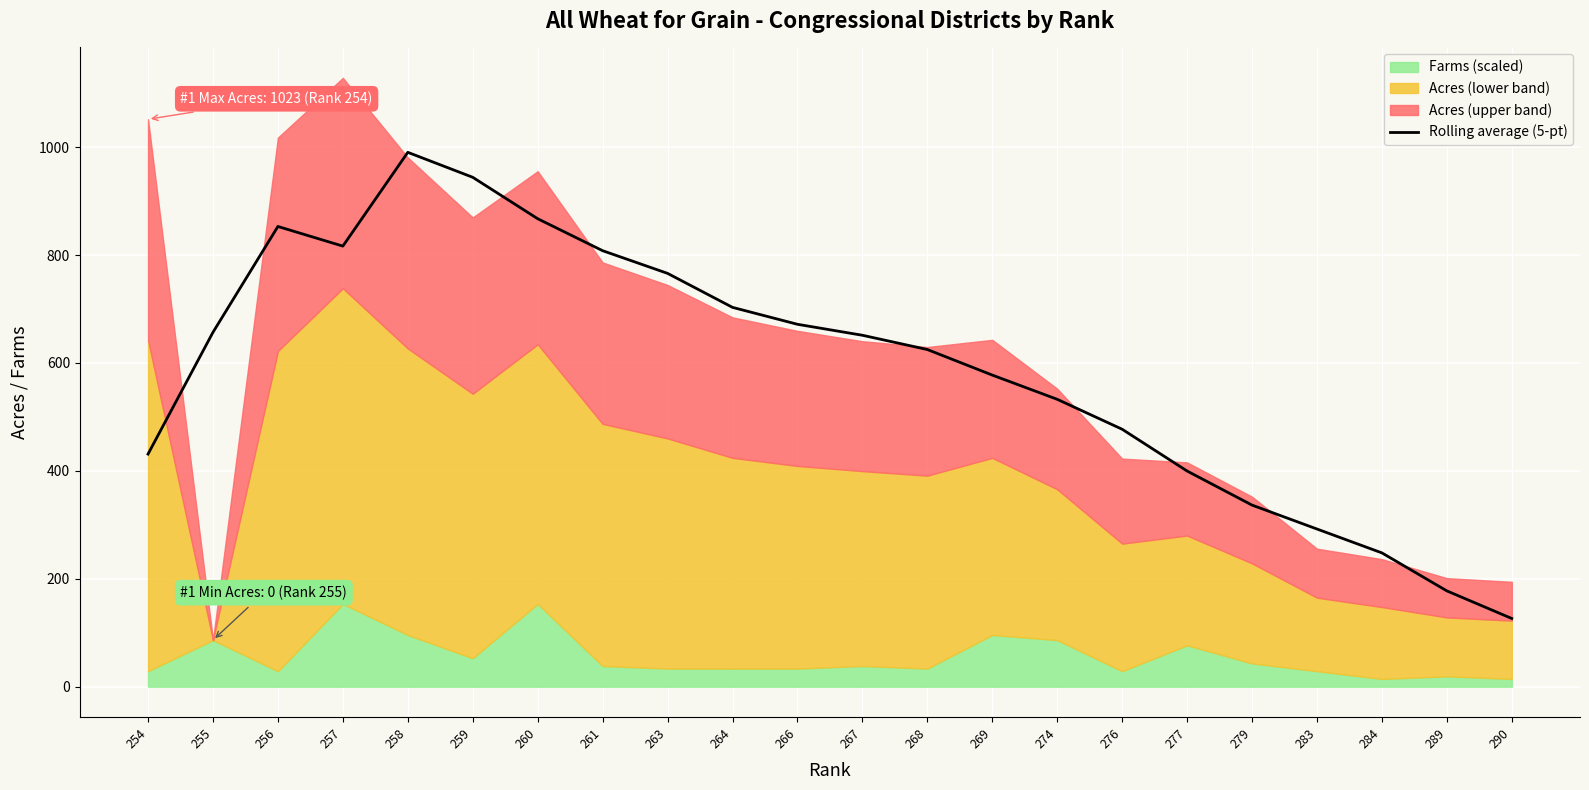

True or false: the data shows 209.5 at 290.

False